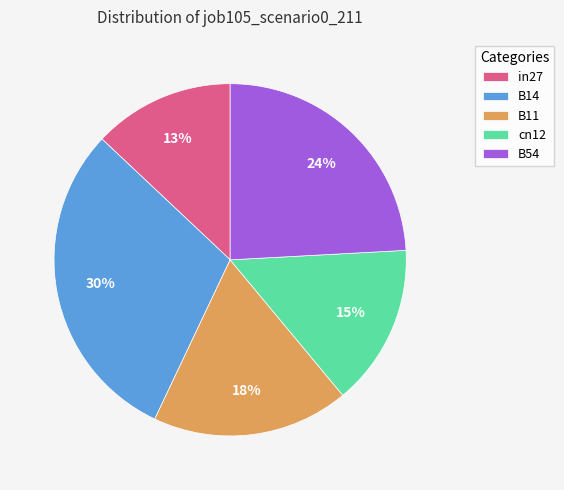

Is cn12 the majority of the pie?

No